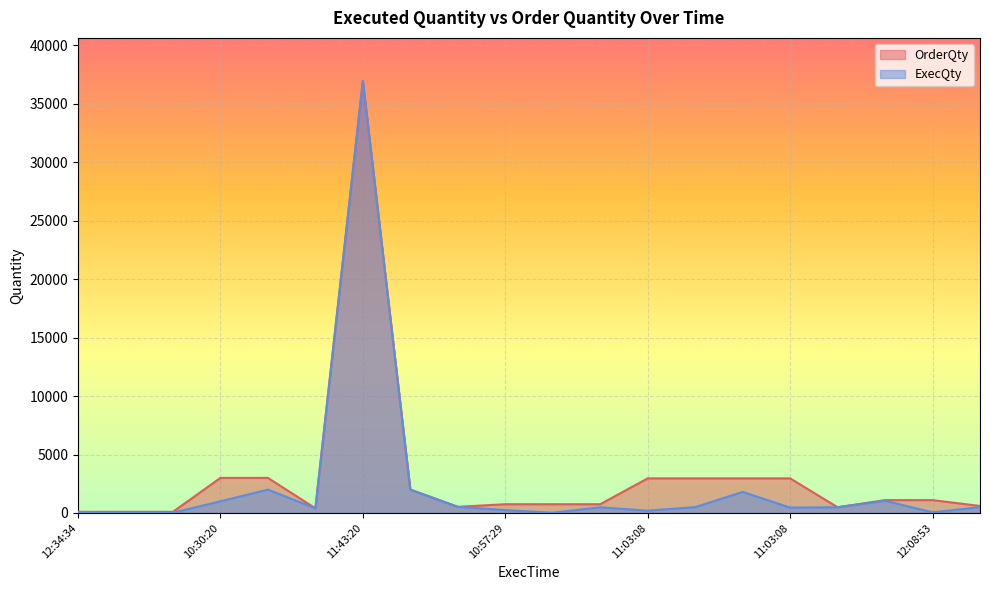

Count the number of categories in the chart.

20